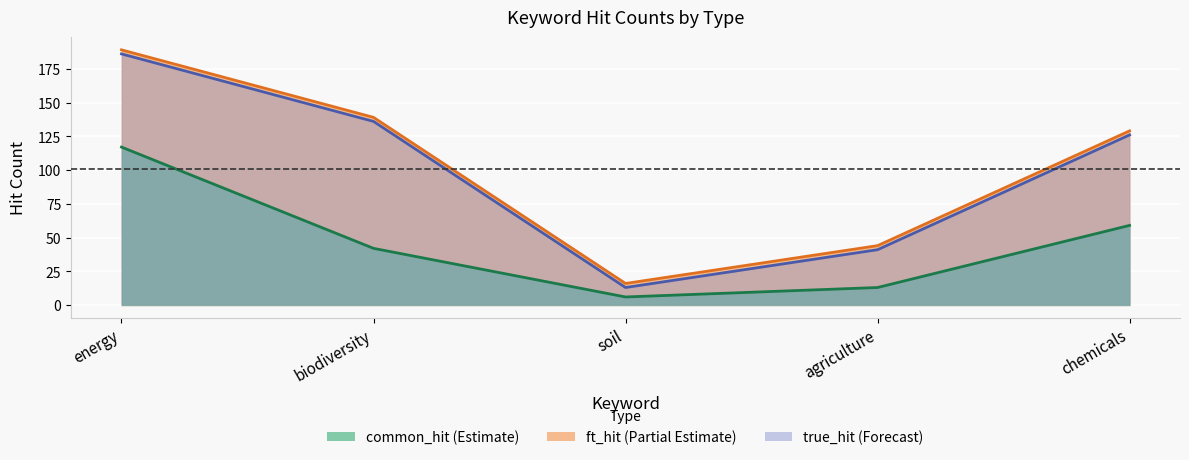

Which category has the highest value in the true_hit series?

energy